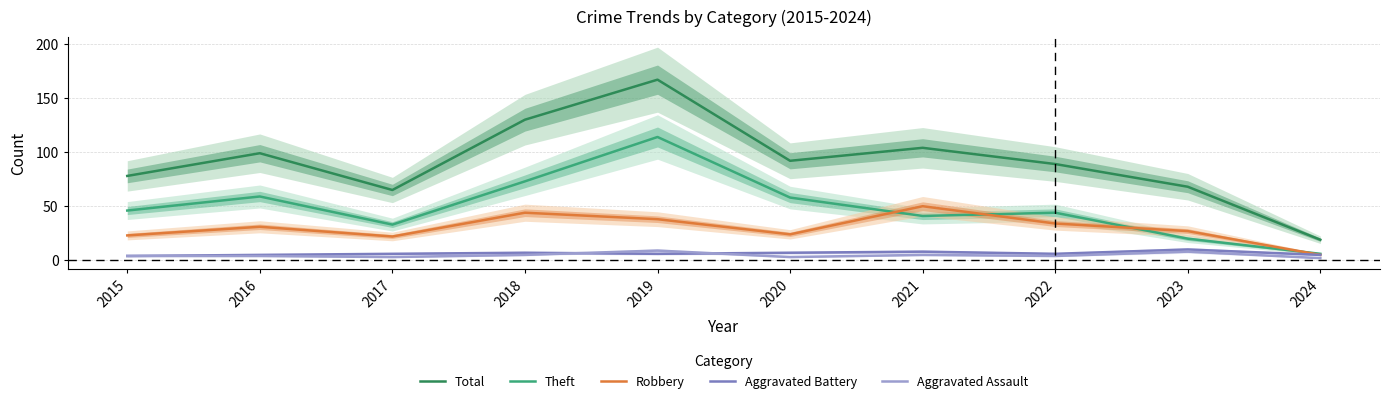

What are all the series names shown in the legend?

Total, Theft, Robbery, Aggravated Battery, Aggravated Assault